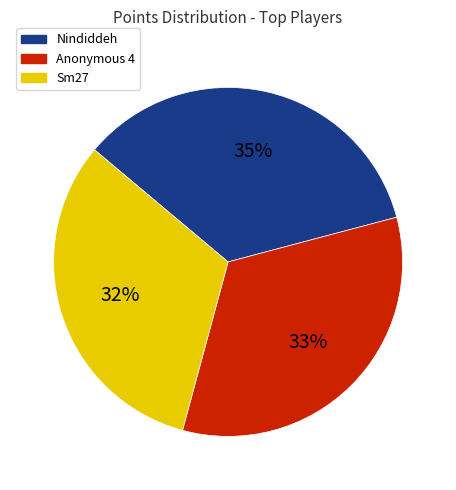

Which category has the biggest portion of the pie?

Nindiddeh